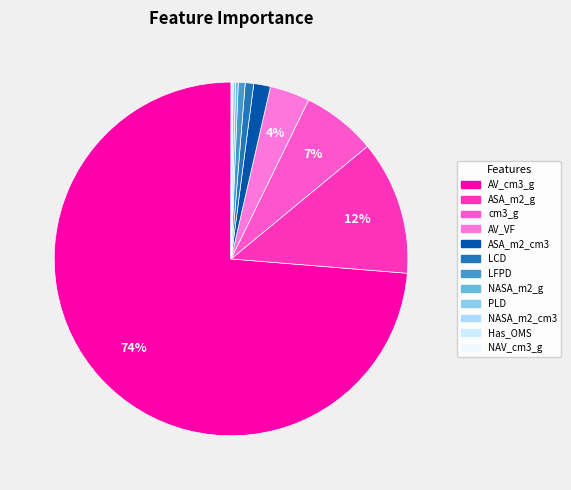

Rank the categories by value from highest to lowest.

AV_cm3_g, ASA_m2_g, cm3_g, AV_VF, ASA_m2_cm3, LCD, LFPD, NASA_m2_g, PLD, NASA_m2_cm3, Has_OMS, NAV_cm3_g